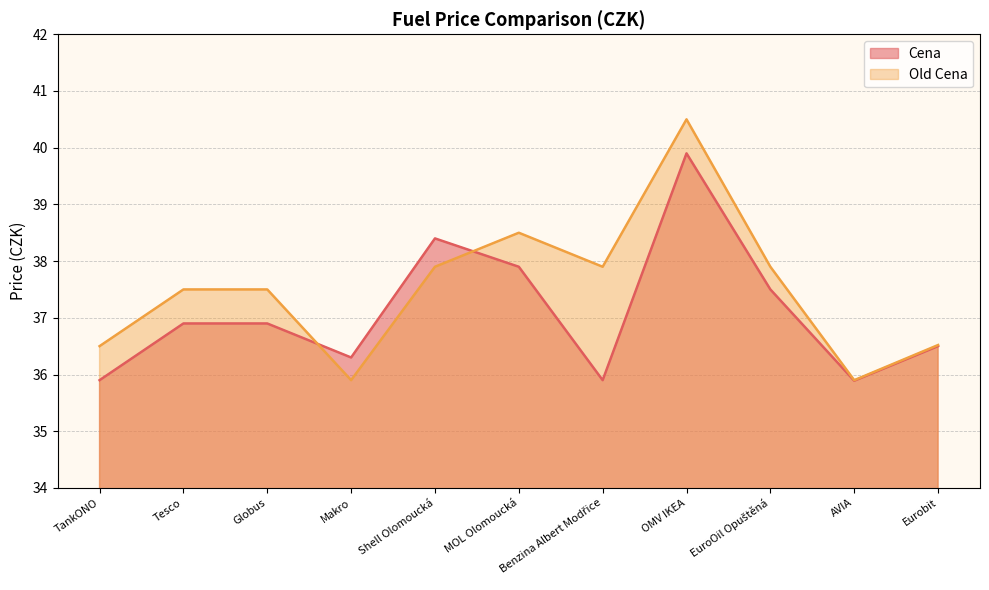

Which series changed the most between OMV IKEA and AVIA?

Old Cena